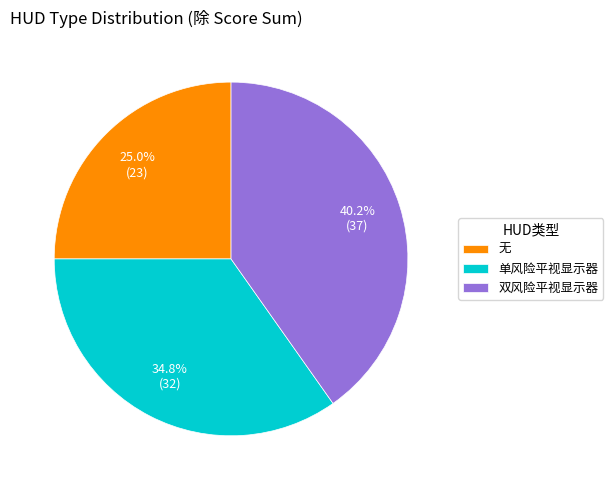

Which slice is the smallest?

无